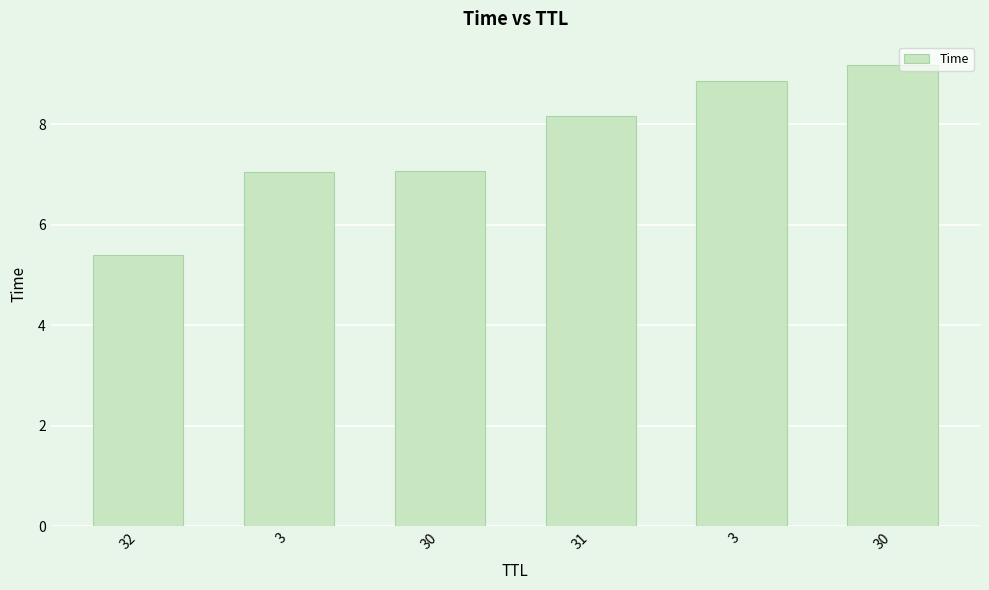

Which category has the highest value across all series?

30